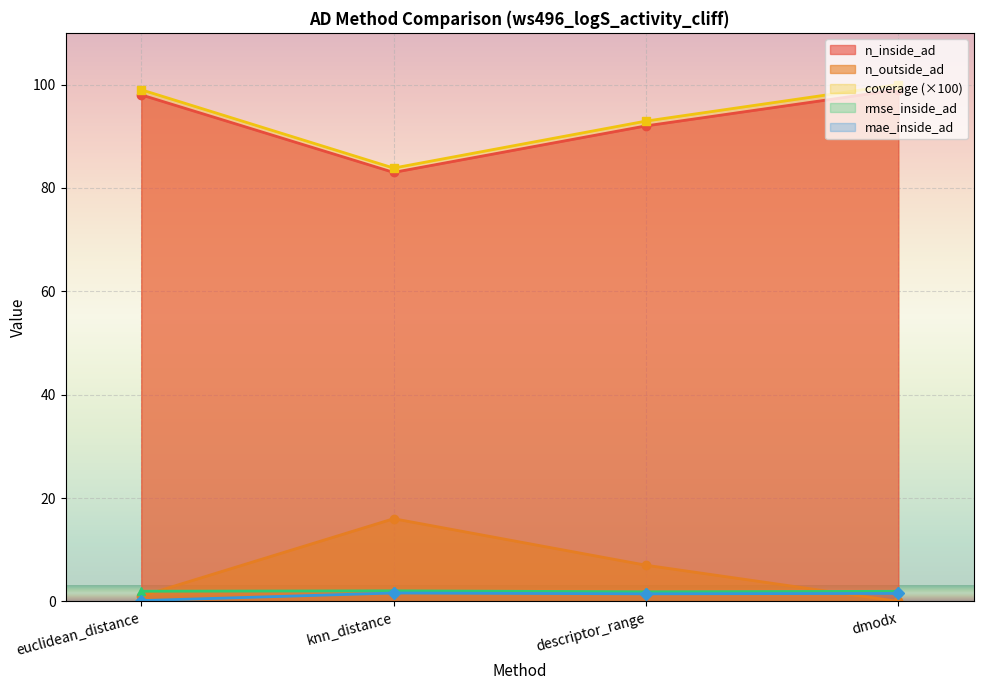

True or false: coverage has more than 0 interior local peaks.

False